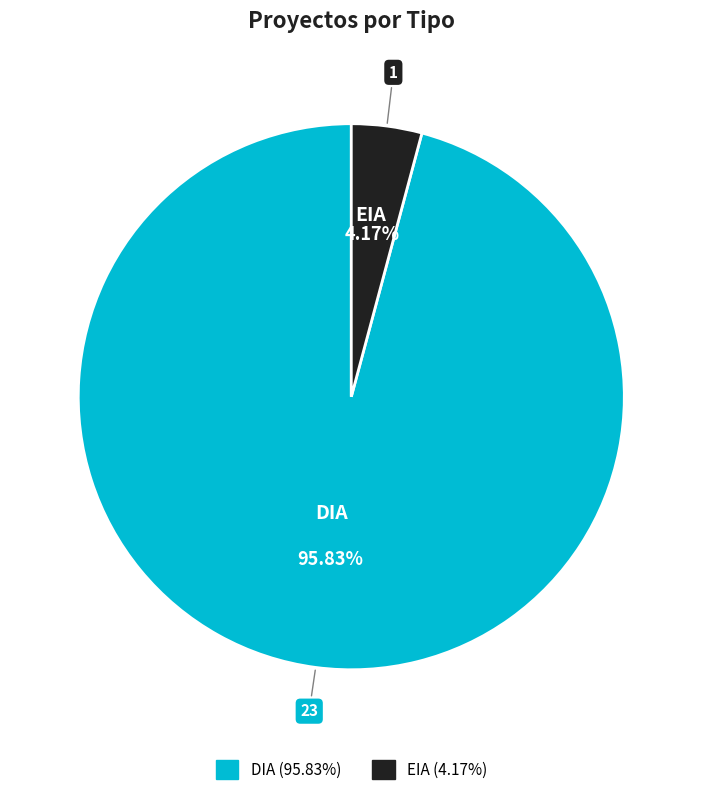

Approximately how many times larger is the value at DIA compared to EIA?

23.0